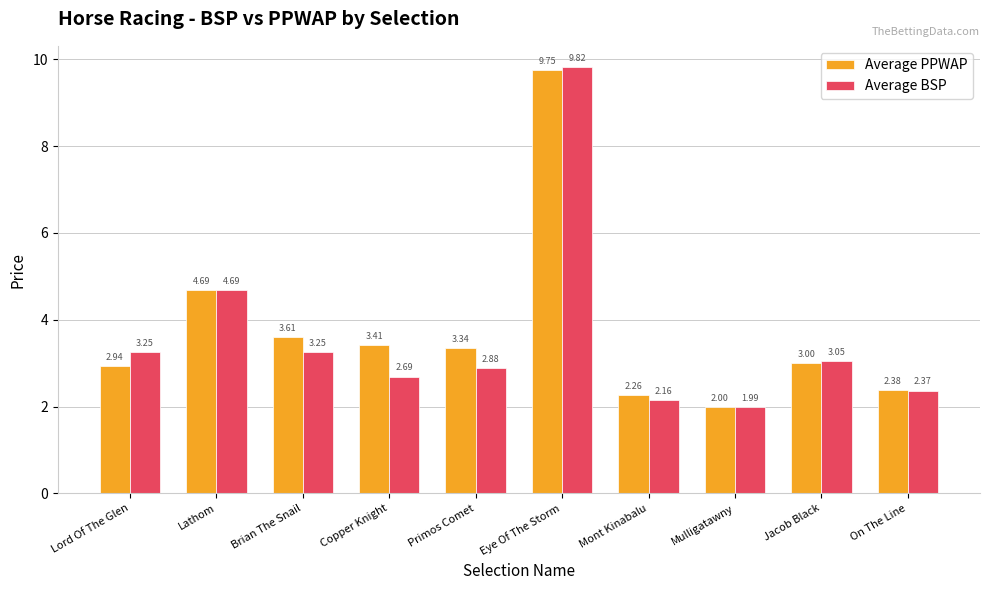

Where is Average BSP nearest to the value 5?

Lathom